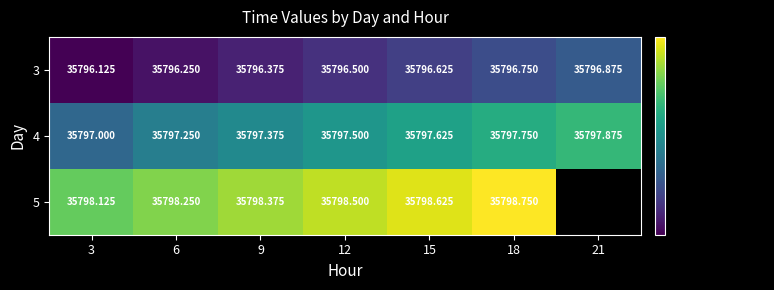

Between 21 and 9, which is larger?

21